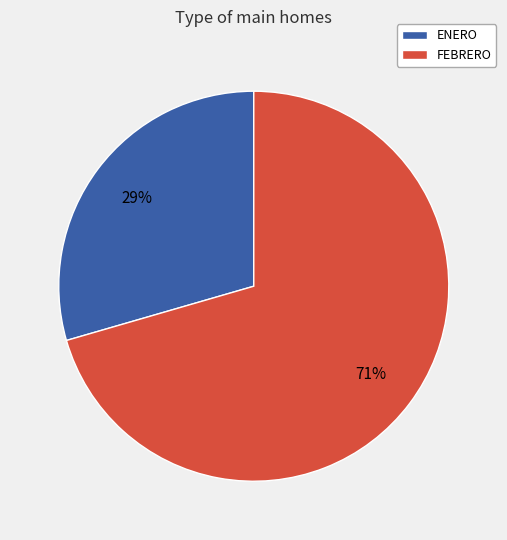

True or false: ENERO accounts for 29% of the total.

True